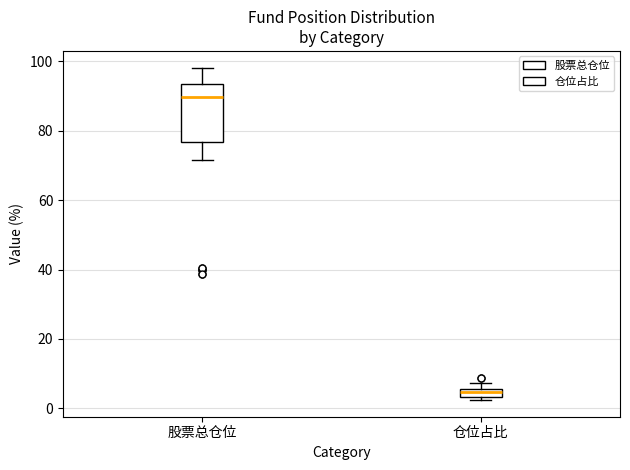

Comparing the boxes themselves (not the whiskers), which one is the tallest?

股票总仓位